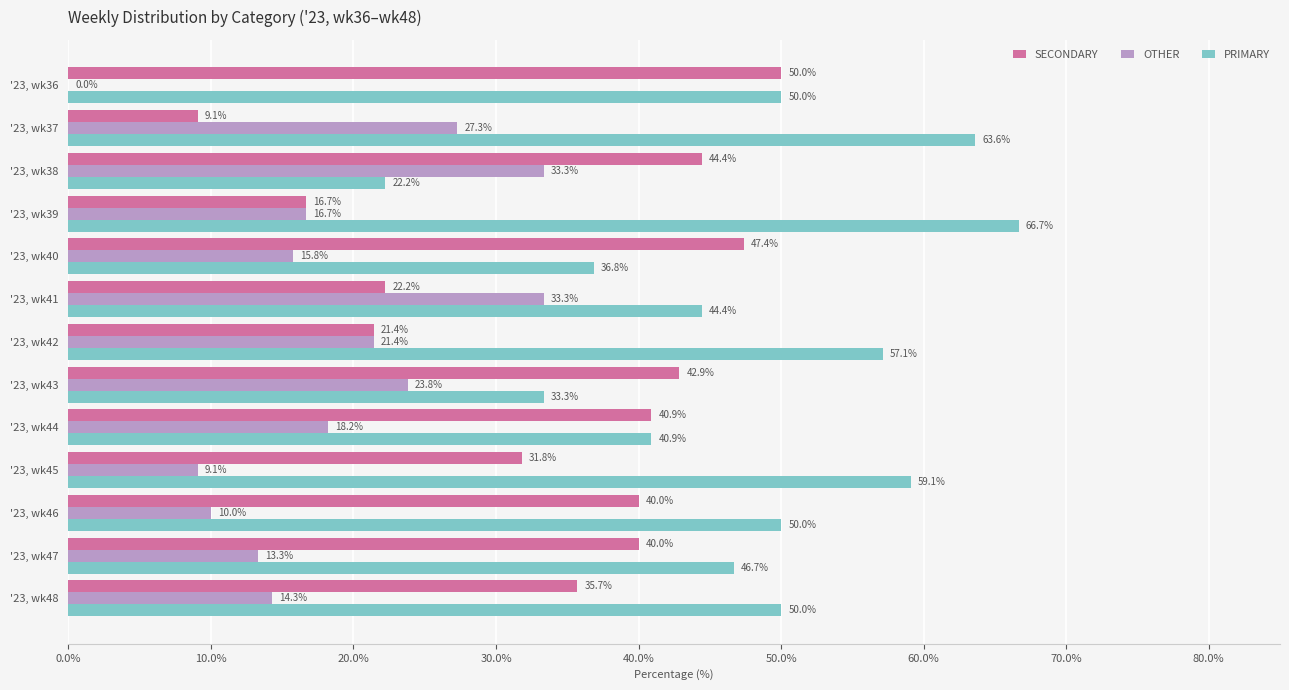

What is the sum of the SECONDARY values at '23, wk38 and '23, wk40?

91.8